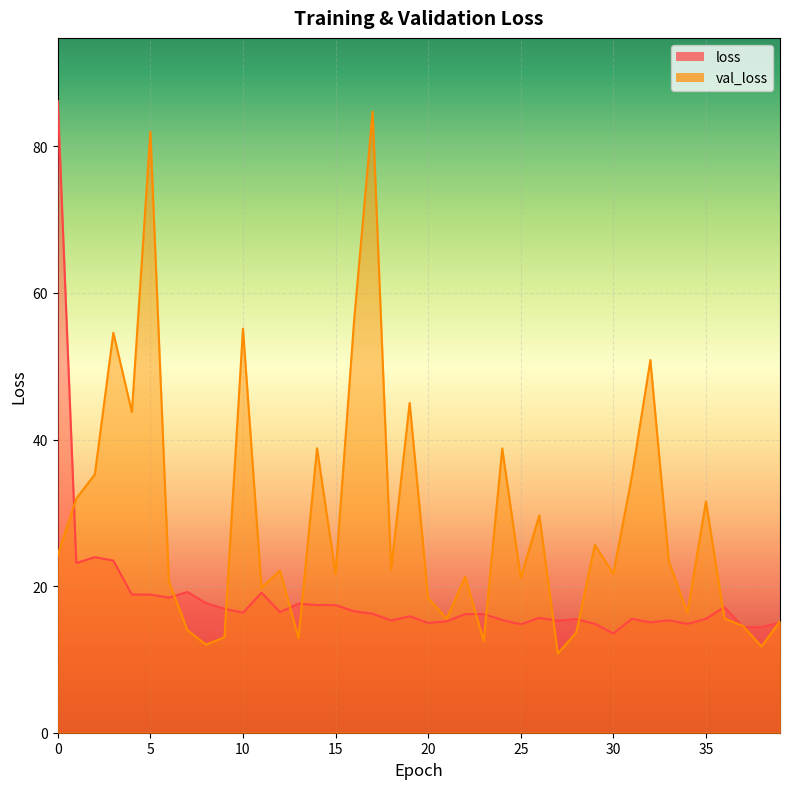

List the series in order of their overall mean, lowest first.

loss, val_loss